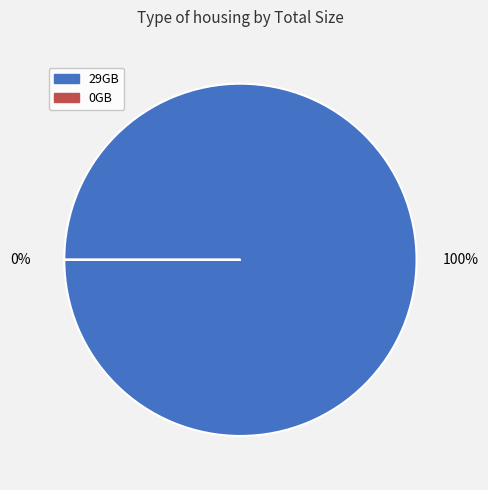

Does 29GB represent more than half of the total?

Yes